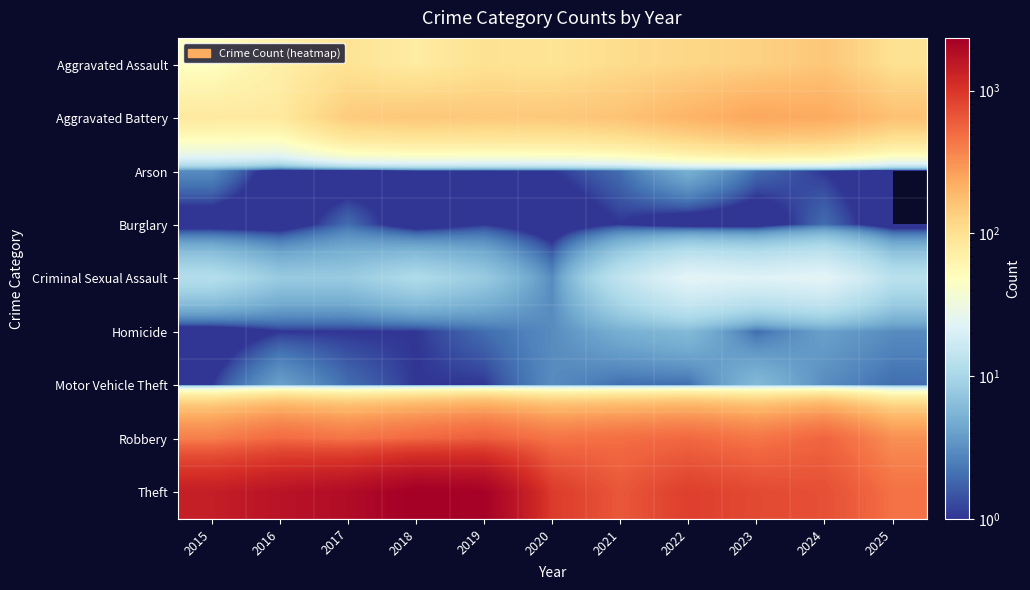

At which category is the sum across all series the highest?

2018